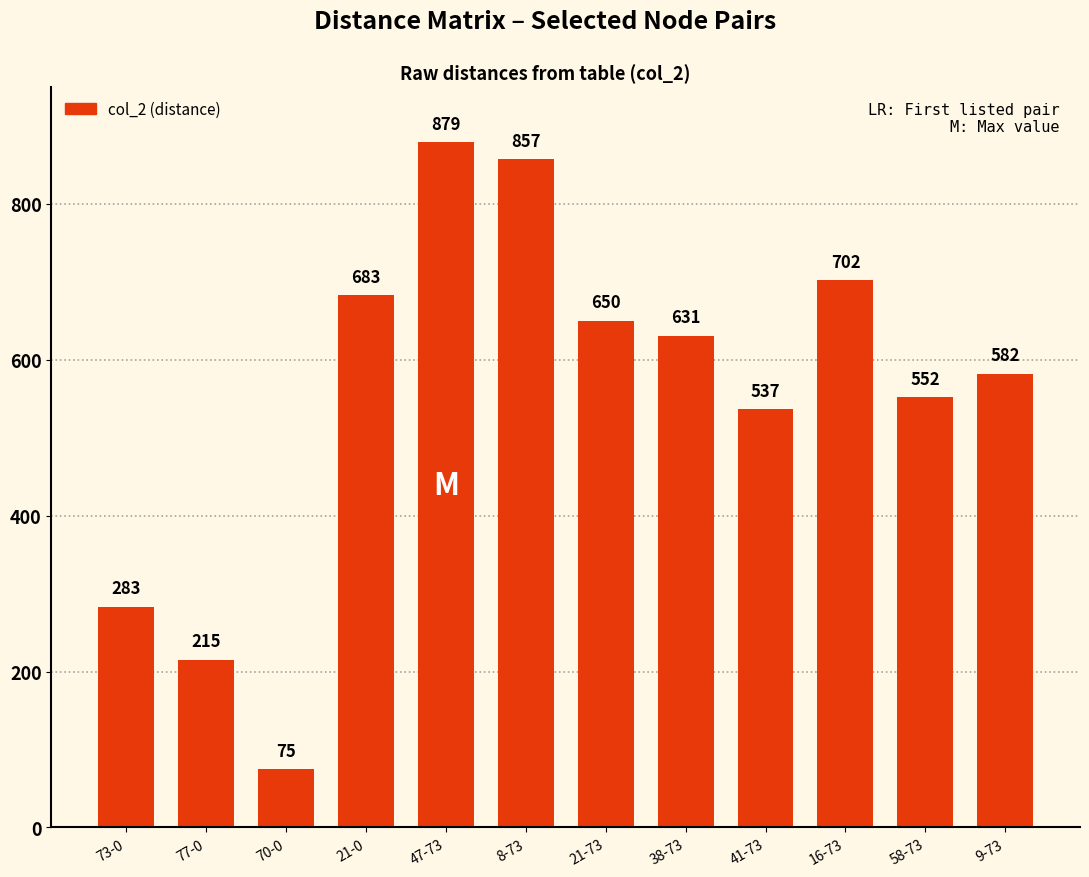

Rank the categories by value from highest to lowest.

47-73, 8-73, 16-73, 21-0, 21-73, 38-73, 9-73, 58-73, 41-73, 73-0, 77-0, 70-0